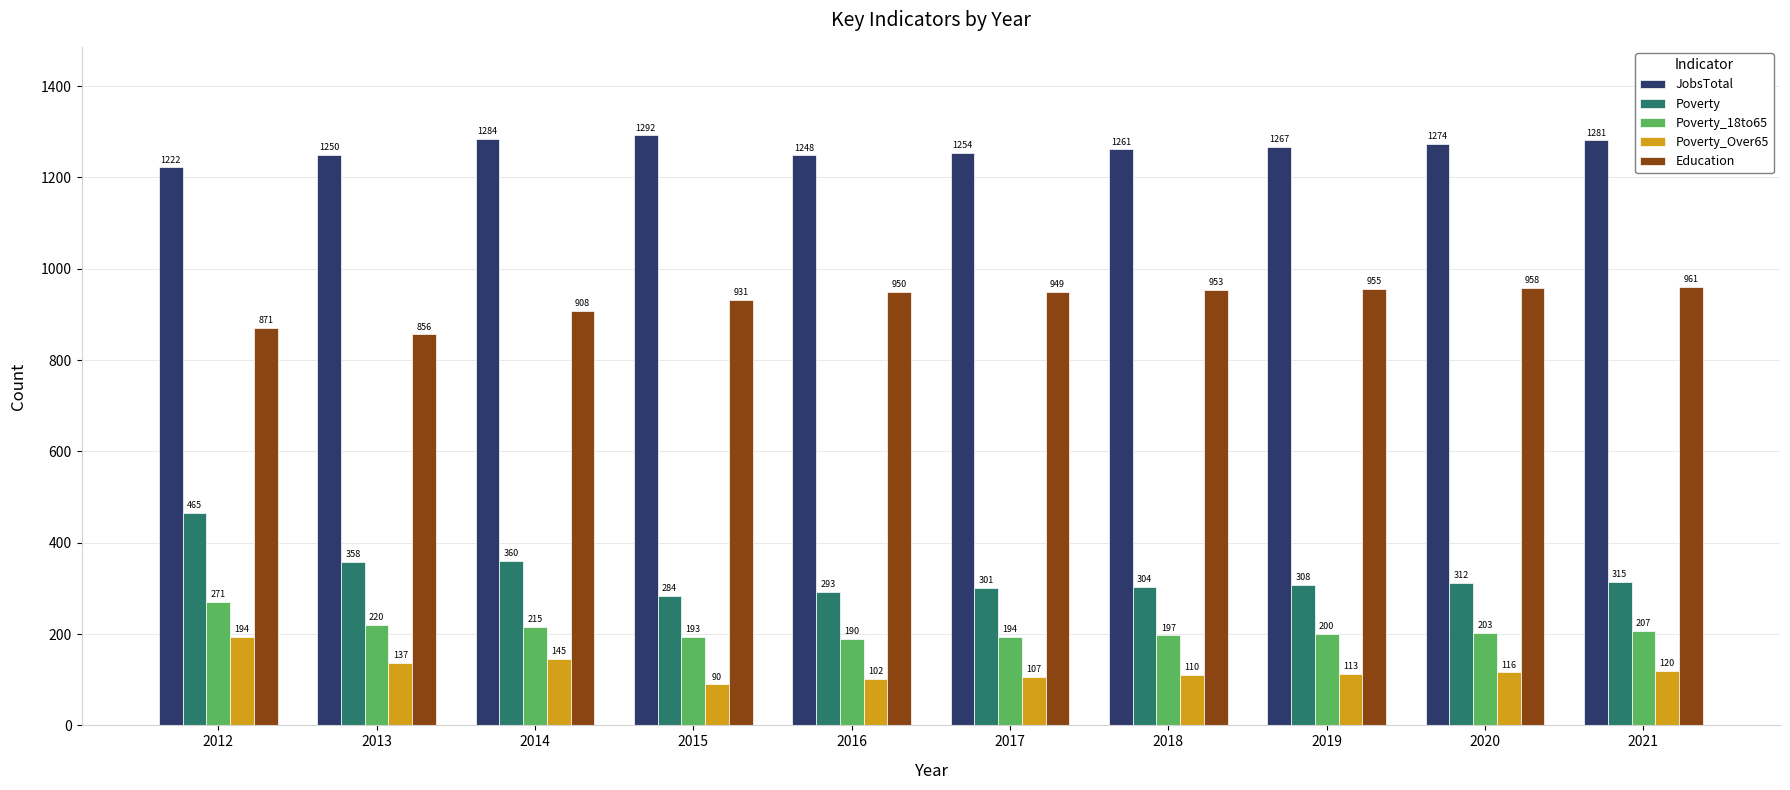

List the series in order of their peak value, lowest first.

Poverty_Over65, Poverty_18to65, Poverty, Education, JobsTotal